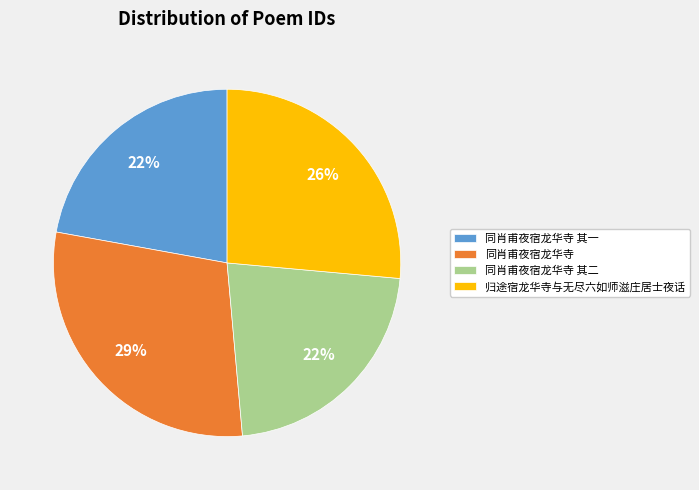

How many segments does this pie chart have?

4